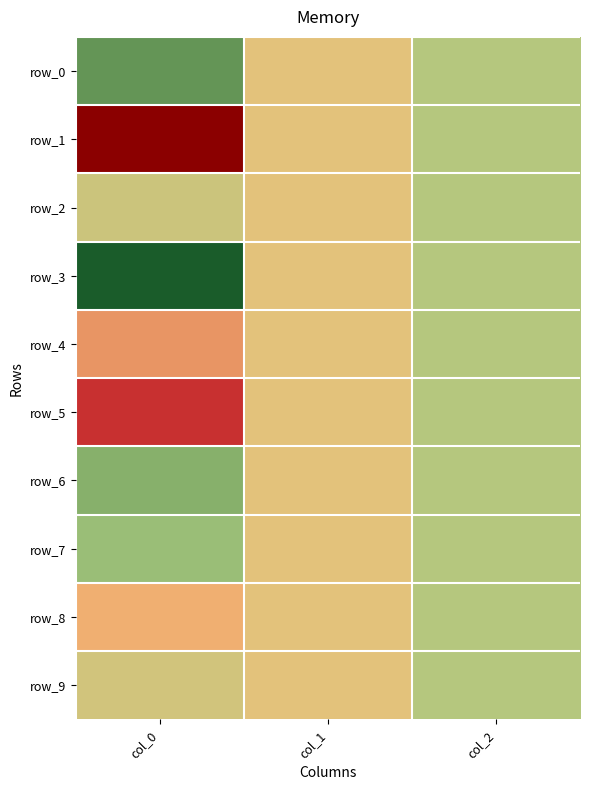

Between col_0 and col_2, which is larger?

col_0